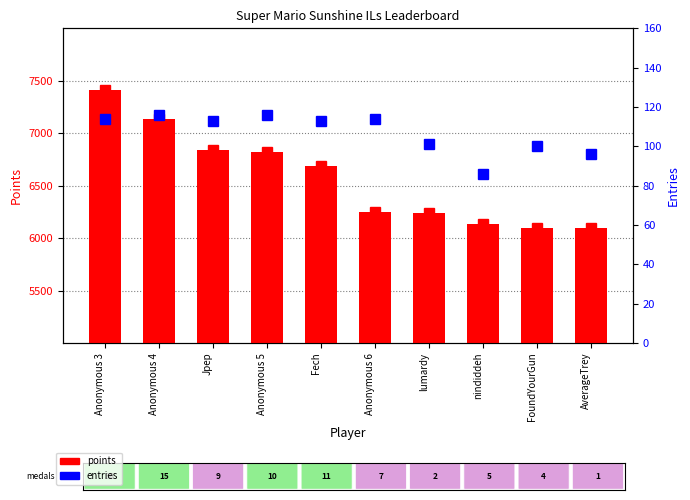

Where is entries nearest to the value 101?

lumardy